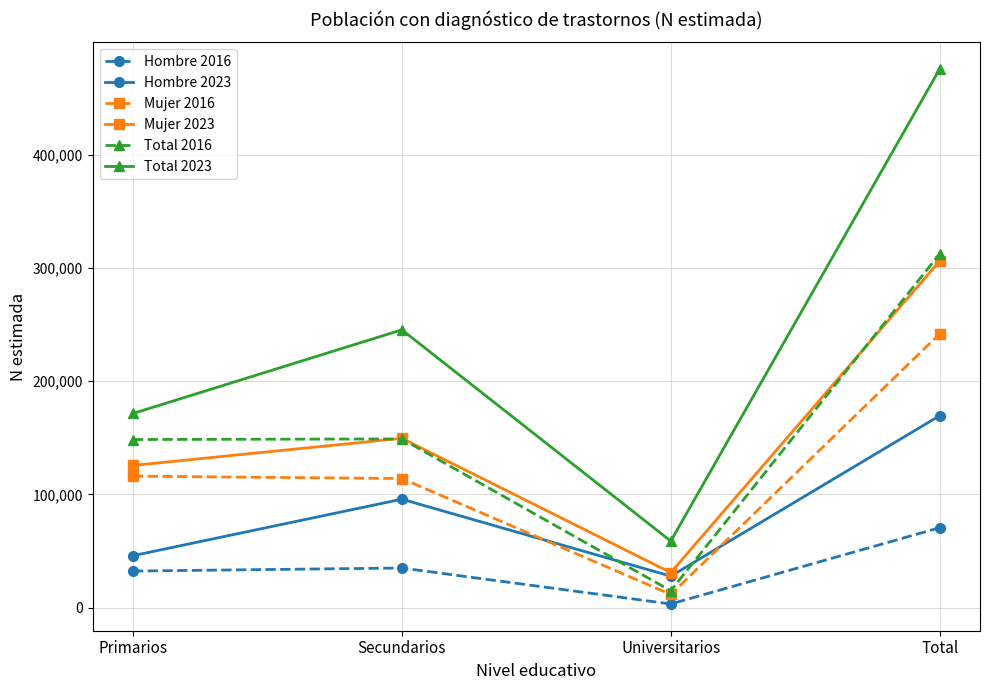

True or false: Hombre 2016 and Total 2016 cross at least once.

False